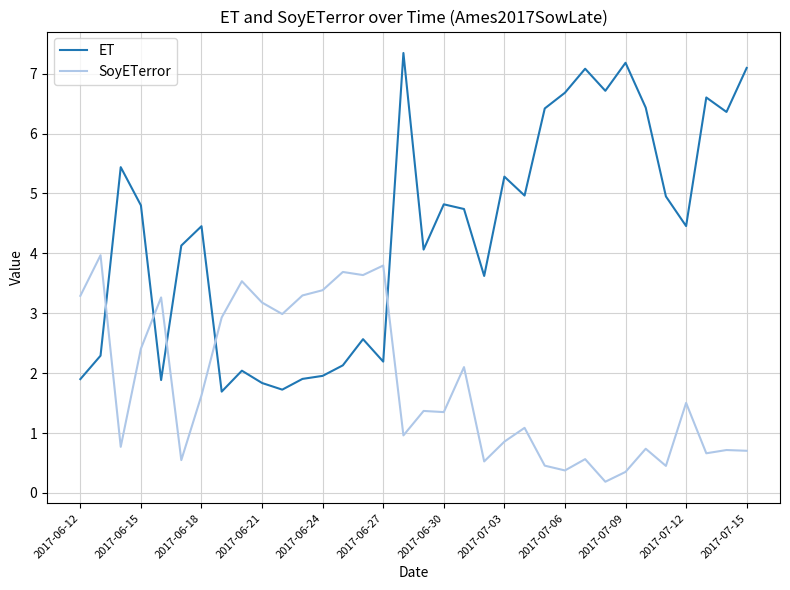

Which series has the widest spread of values?

ET